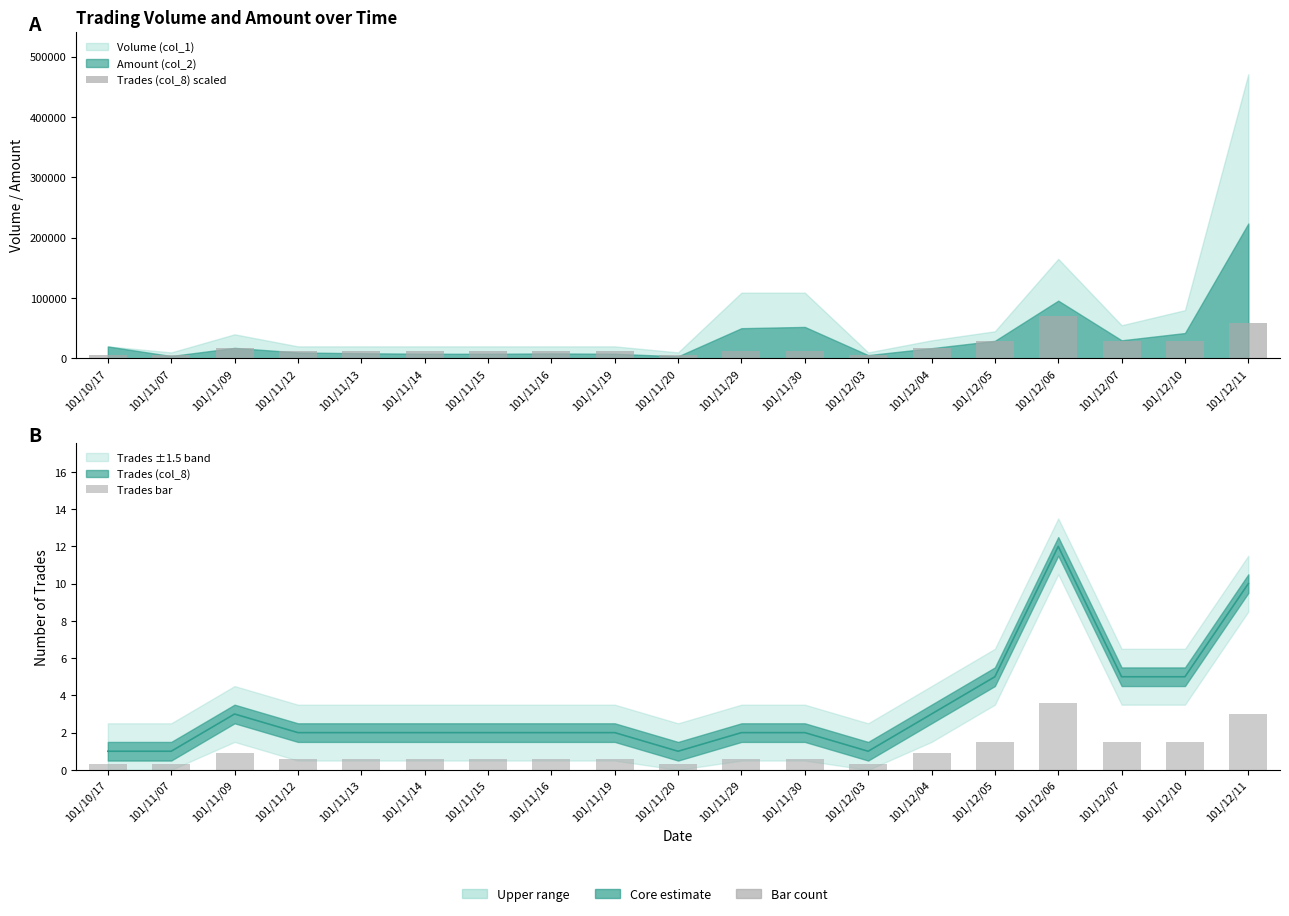

The value of Trades bar at 101/12/05 is 1.5. True or false?

True